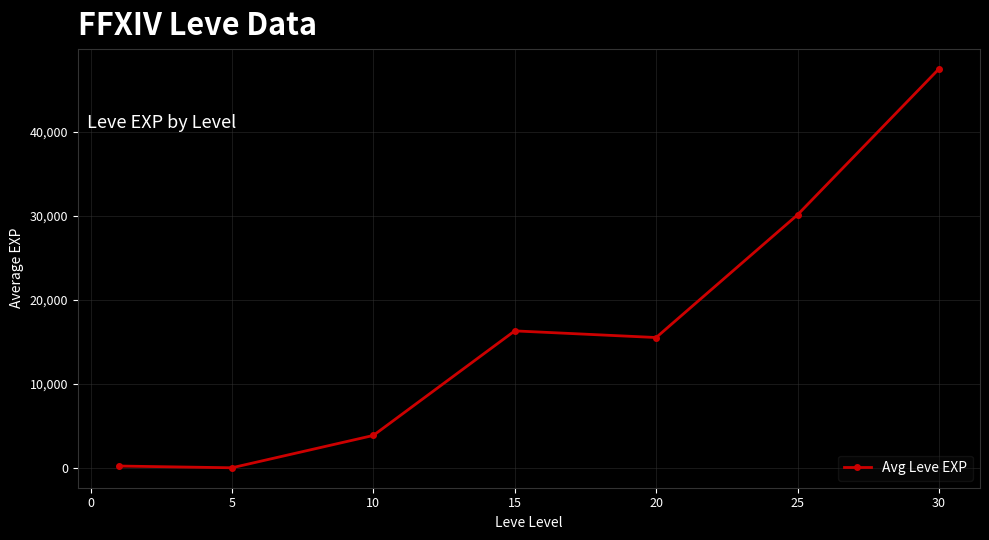

What is the value of the 5th point from the left?

15500.0